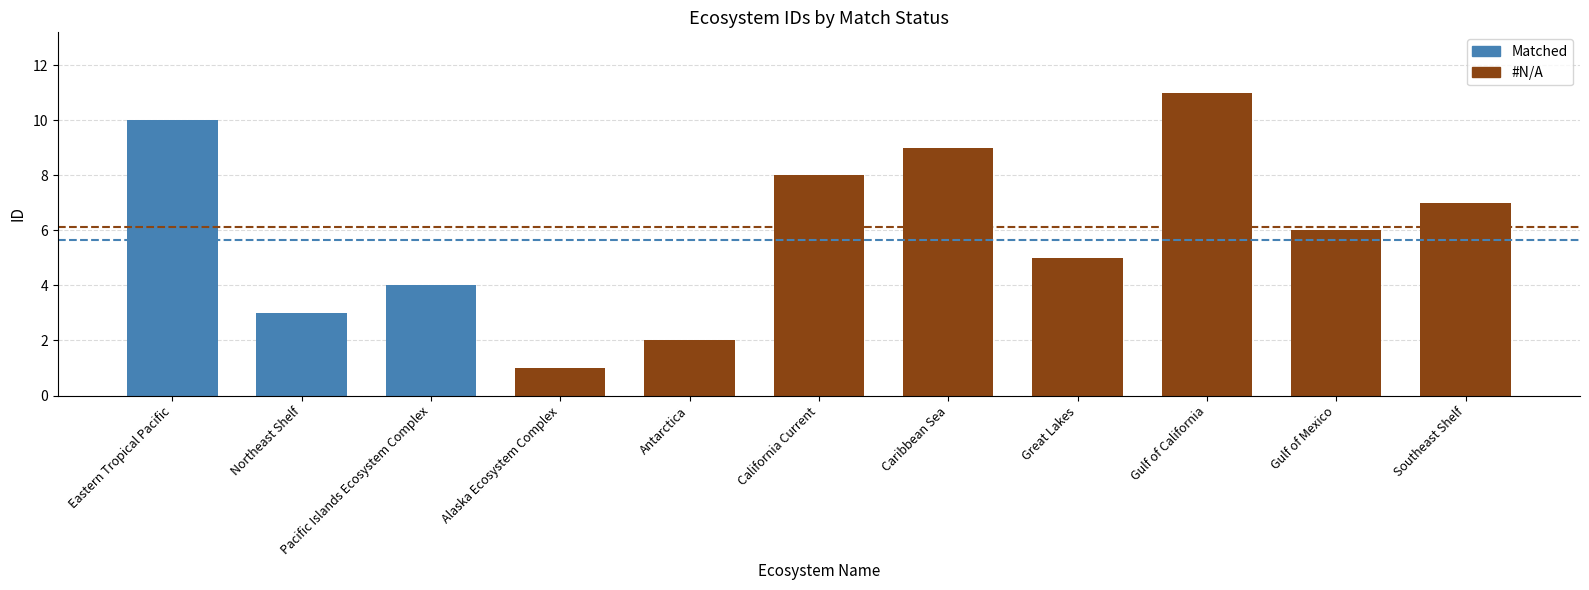

What is the change in value from Pacific Islands Ecosystem Complex to Caribbean Sea?

+5